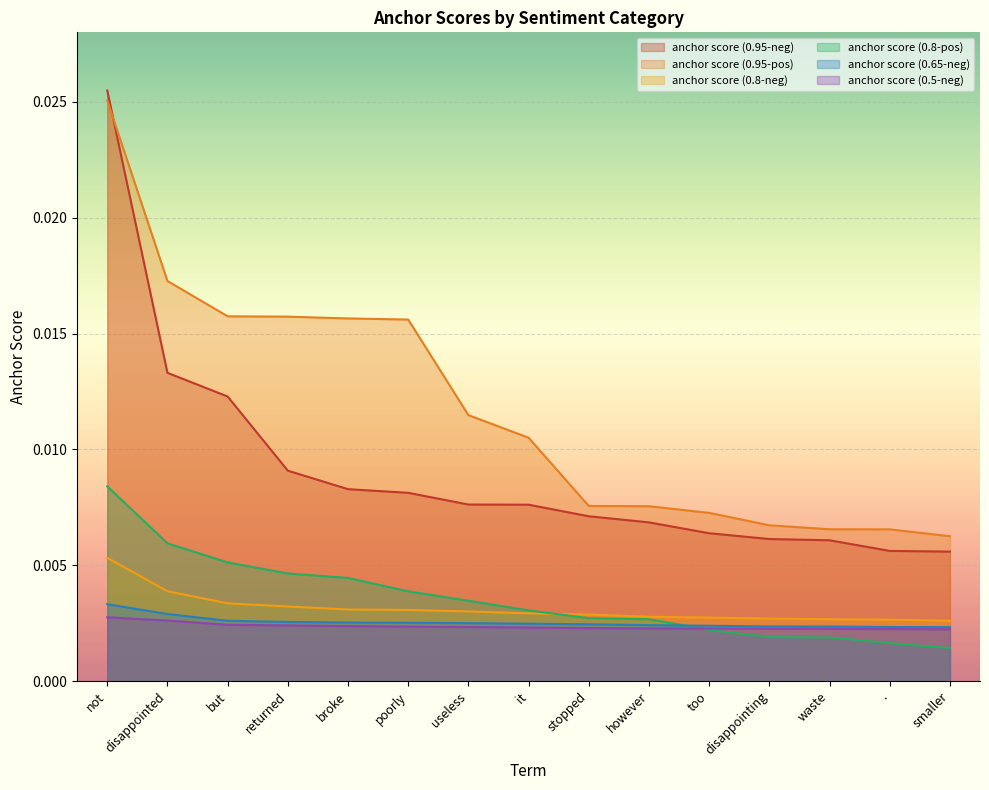

True or false: anchor score (0.95-pos) and anchor score (0.5-neg) cross at least once.

False